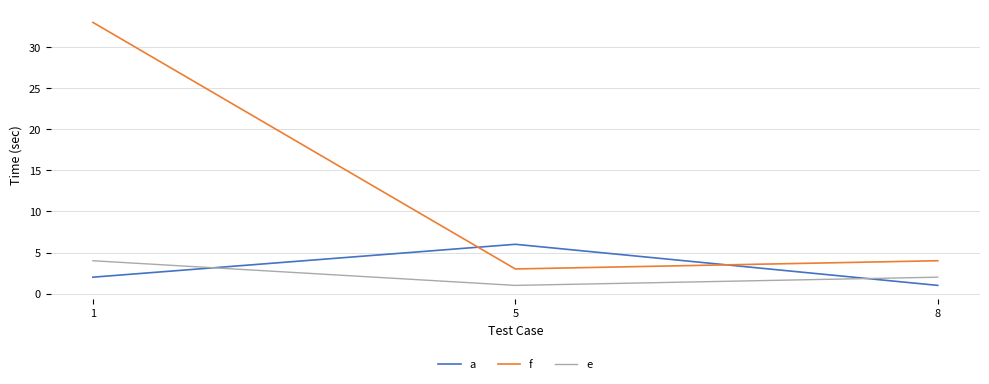

What are all the series names shown in the legend?

a, f, e